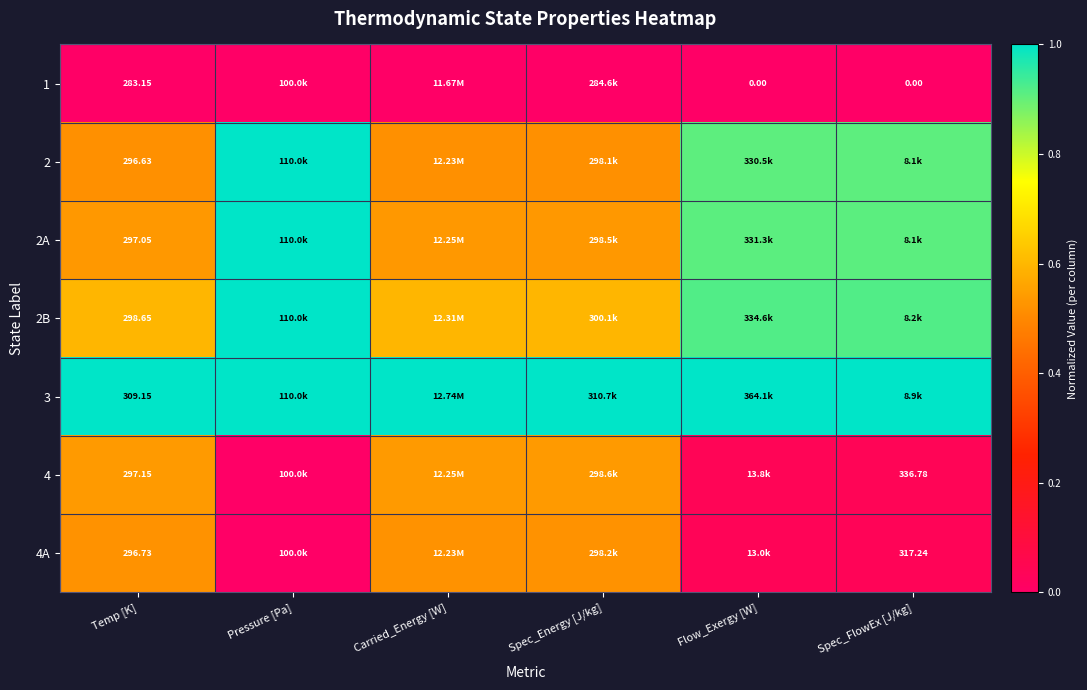

How many data points does each series have?

6